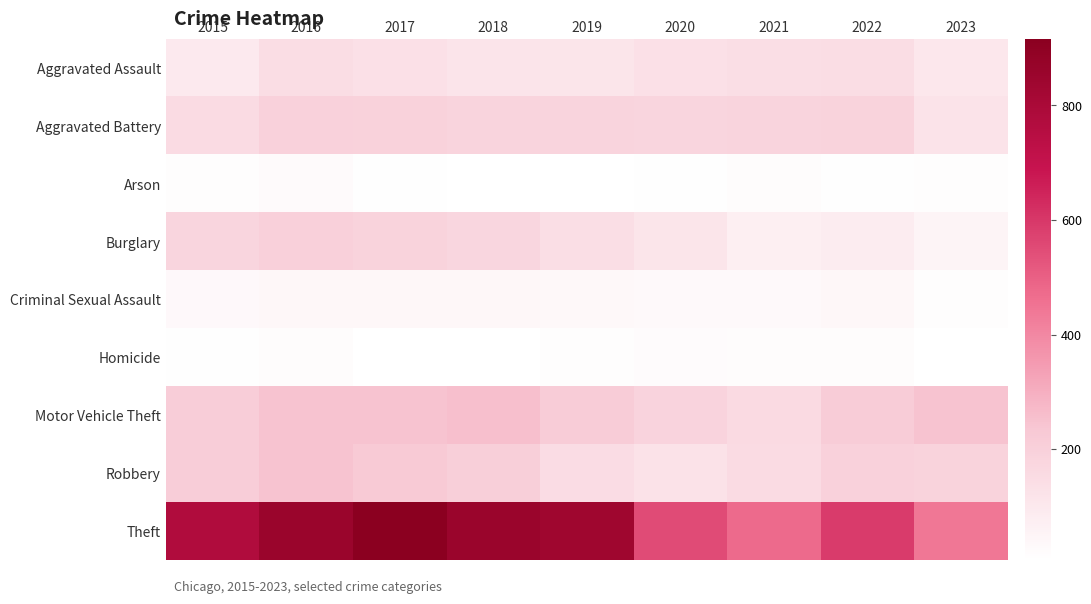

What is the greatest value displayed?

916